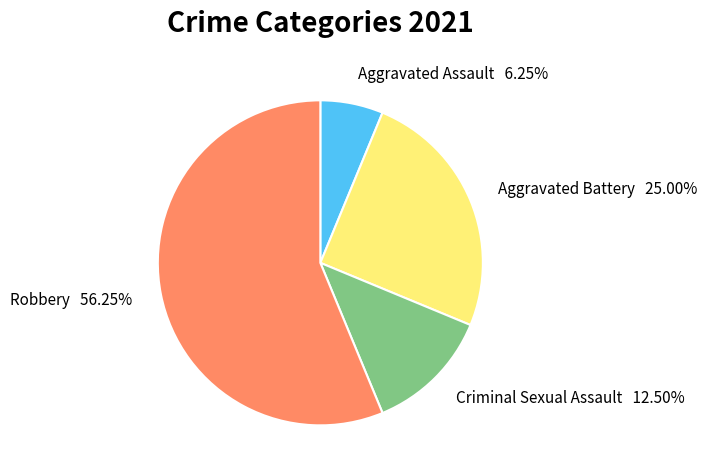

Does any single category account for the majority?

Yes